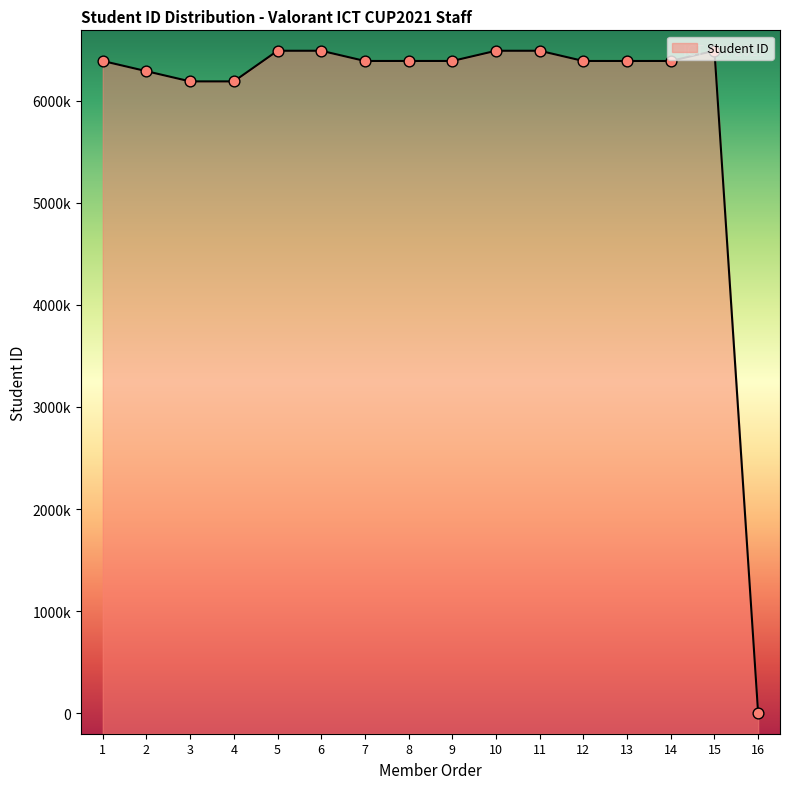

What is the change in value from 6 to 11?

-58